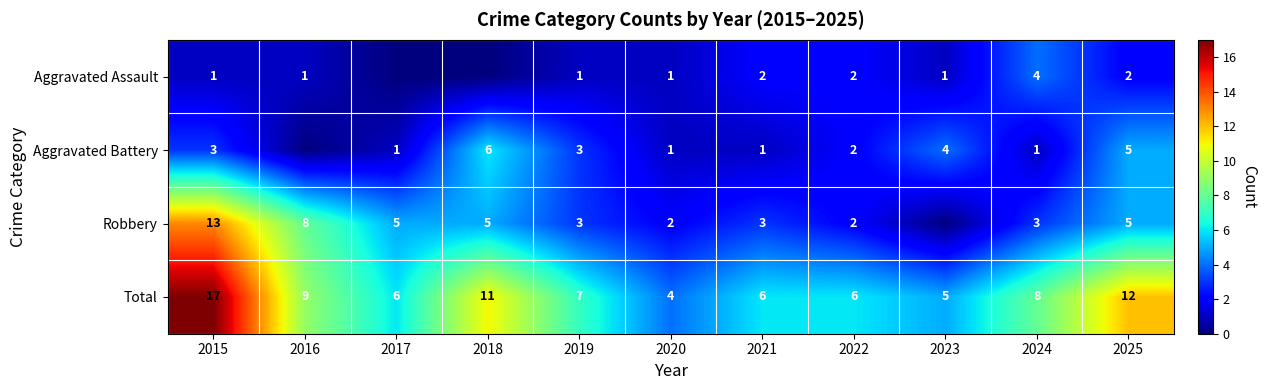

Between 2020 and 2021, which series saw the biggest shift?

Total